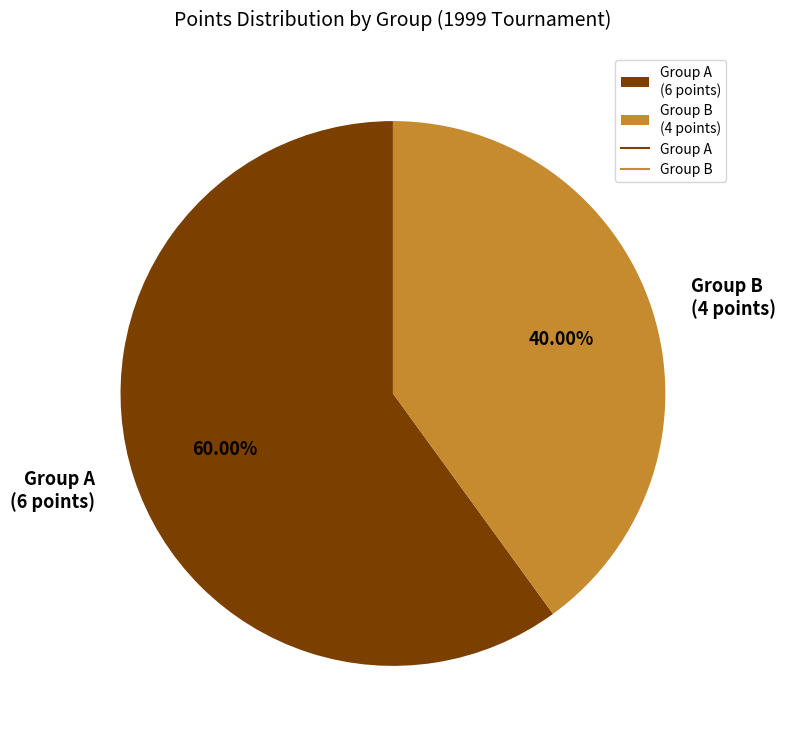

Is there a majority slice in this chart?

Yes